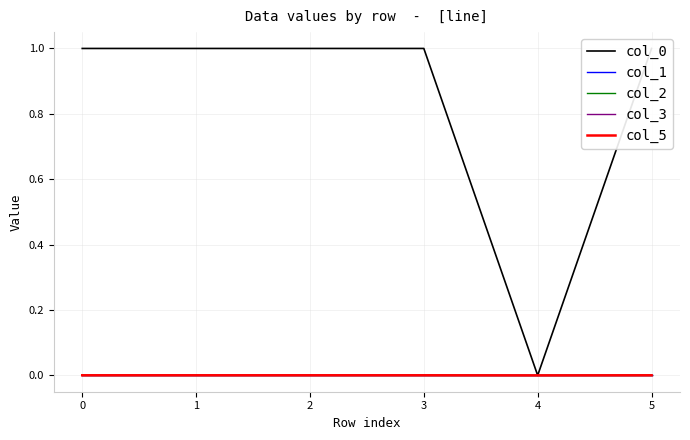

What is the spread (max minus min) of values at 1?

1.0